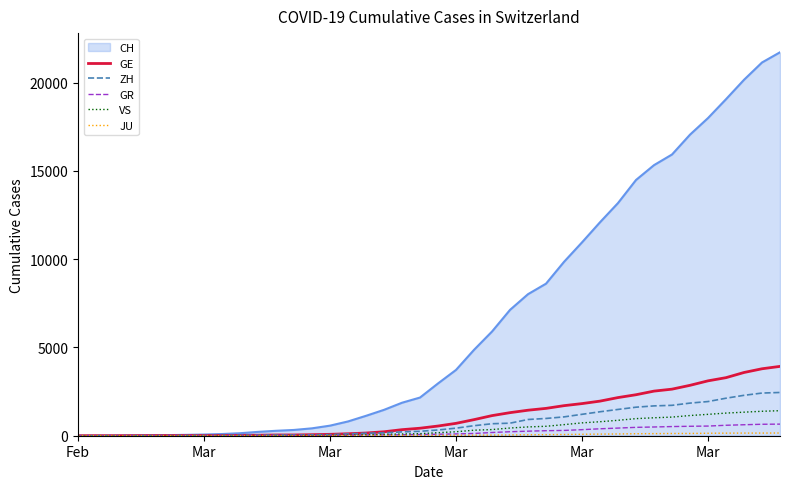

Which series has the widest spread of values?

CH